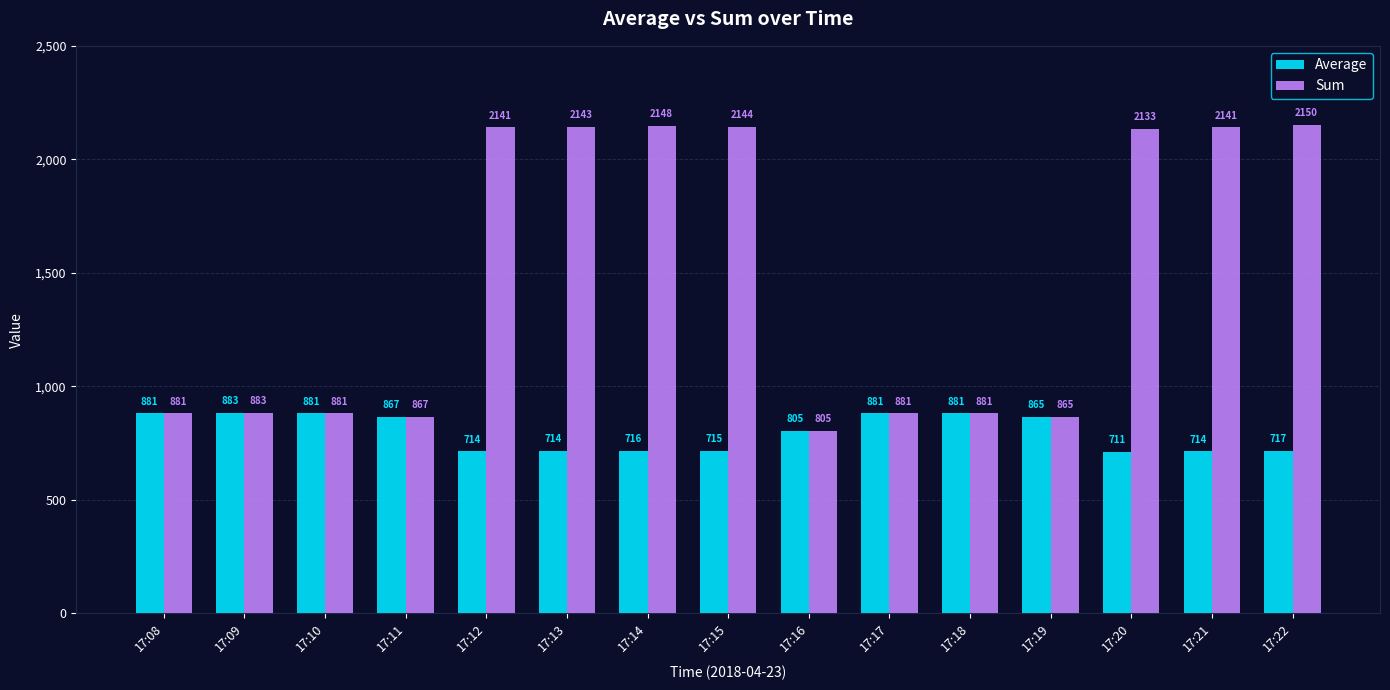

What is the sum of the Sum values at 17:17 and 17:21?

3022.0